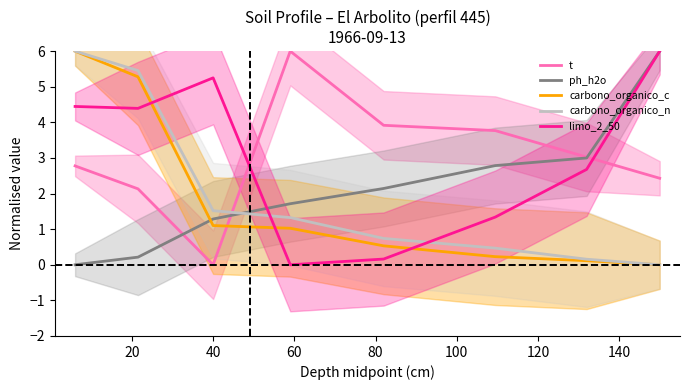

What is the highest value of the carbono_organico_n series?

6.0